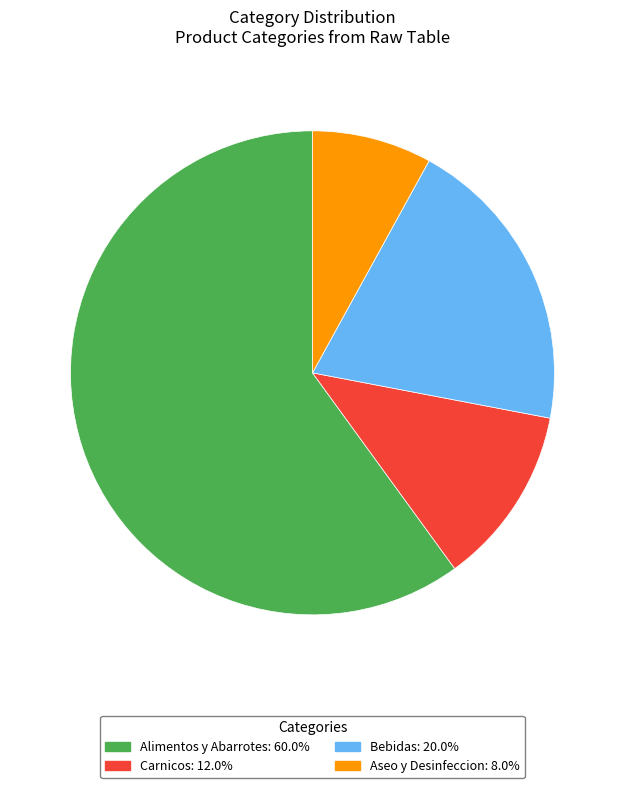

Count the number of slices in the pie.

4